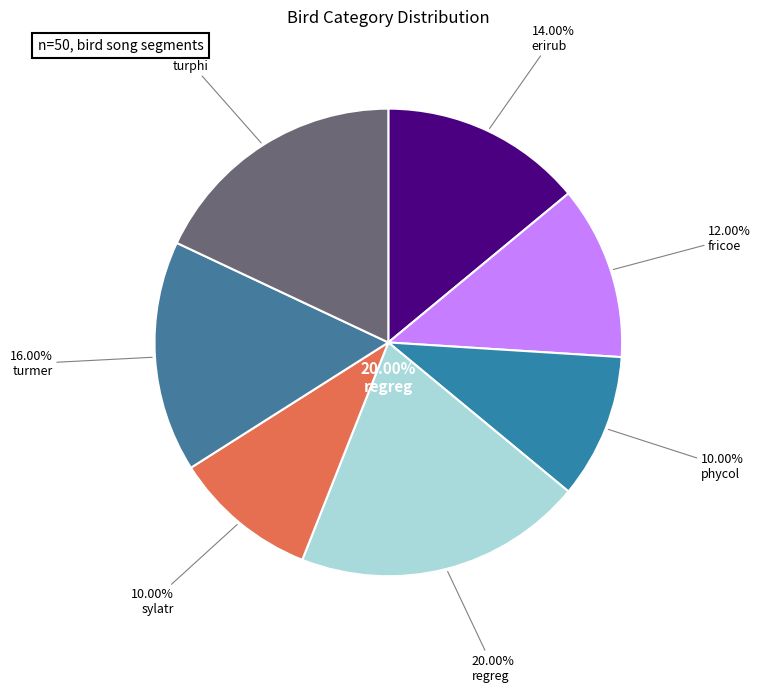

To the nearest percent, what percentage of the pie is sylatr?

10%